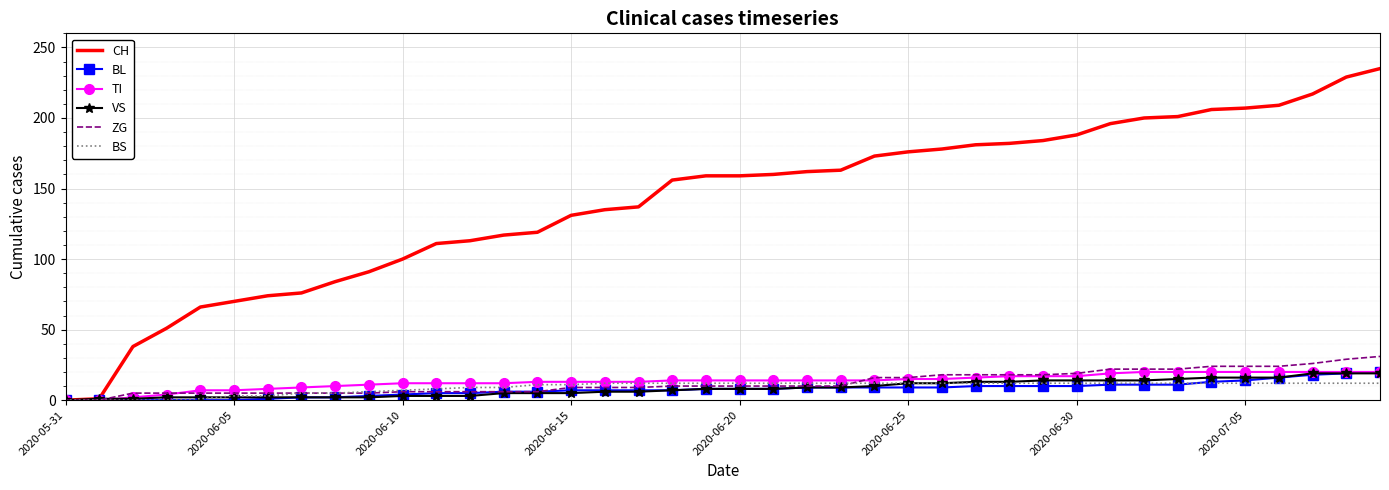

After their last crossing, which series has the higher values: VS or ZG?

ZG